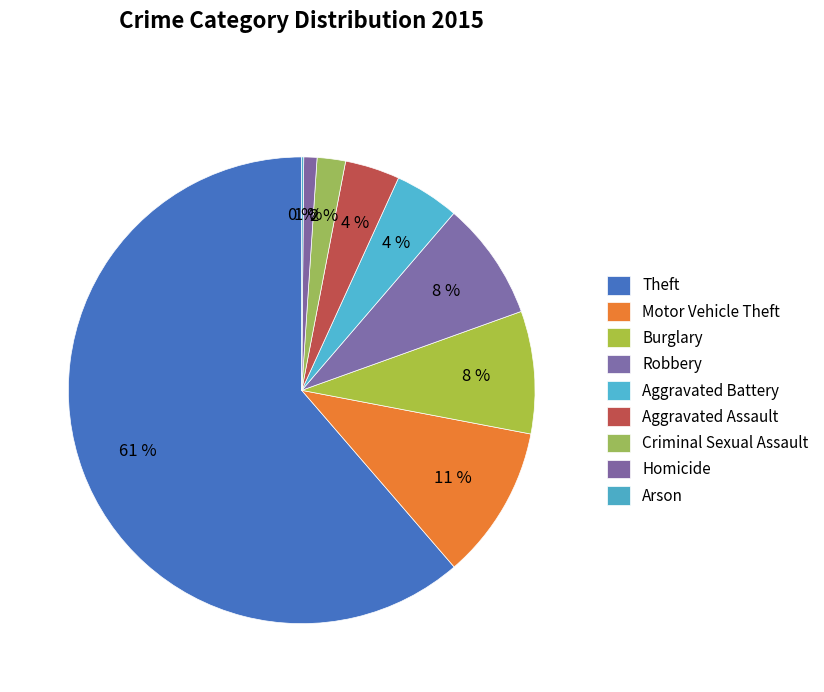

What is the ratio of the value at Burglary to the value at Robbery?

1.0